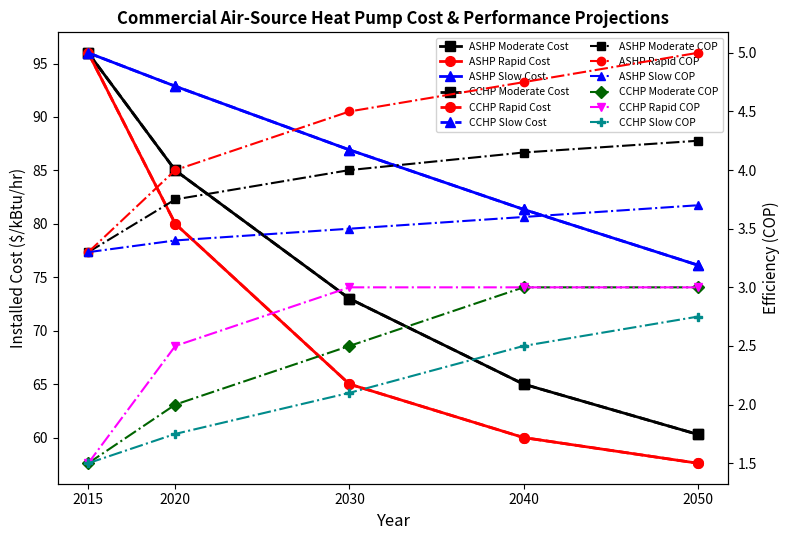

True or false: ASHP Moderate Advancement Cost and CCHP Rapid Advancement Cost cross at least once.

False